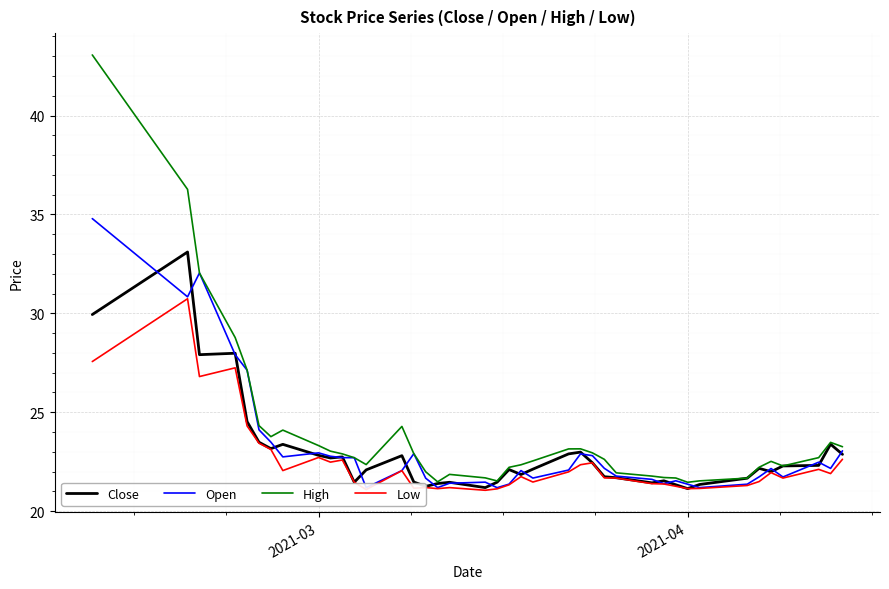

Does the chart display data point markers on the line(s)?

No